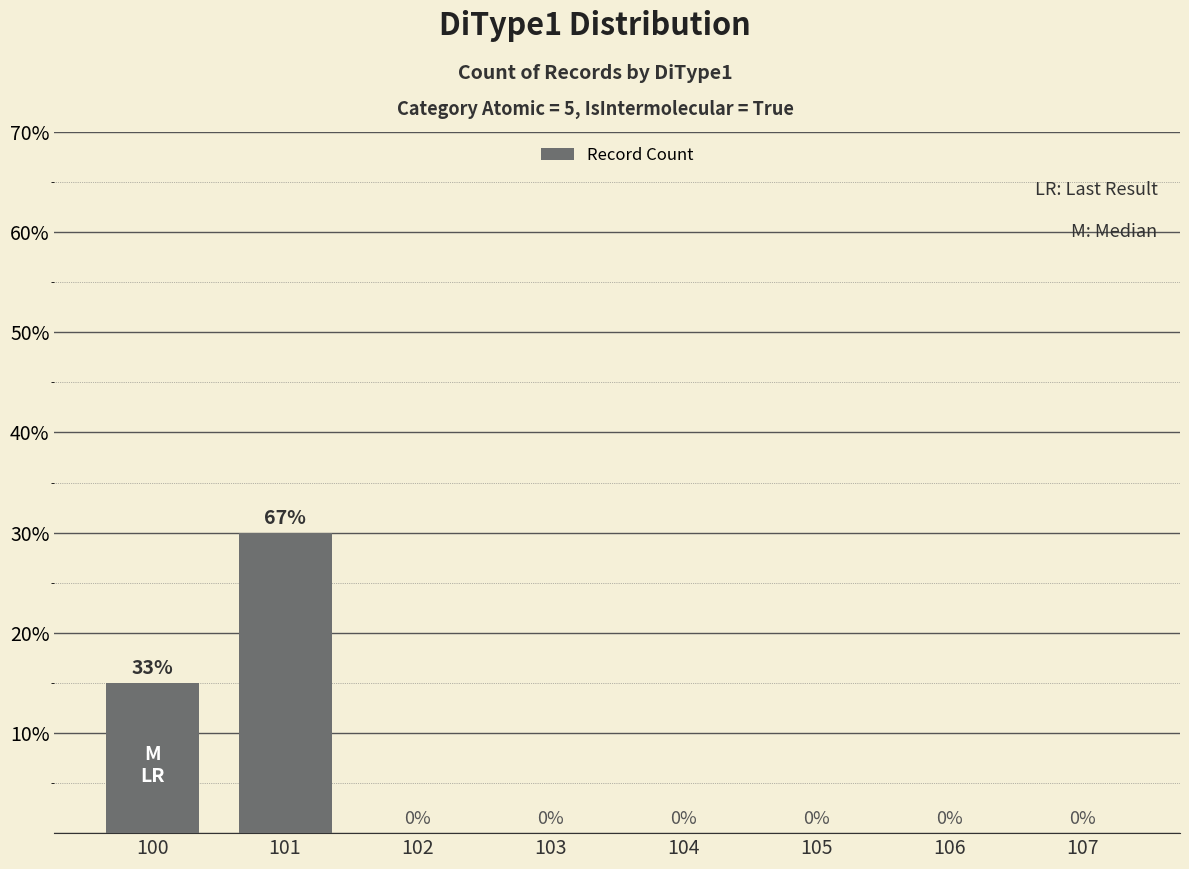

How many data points does each series have?

8